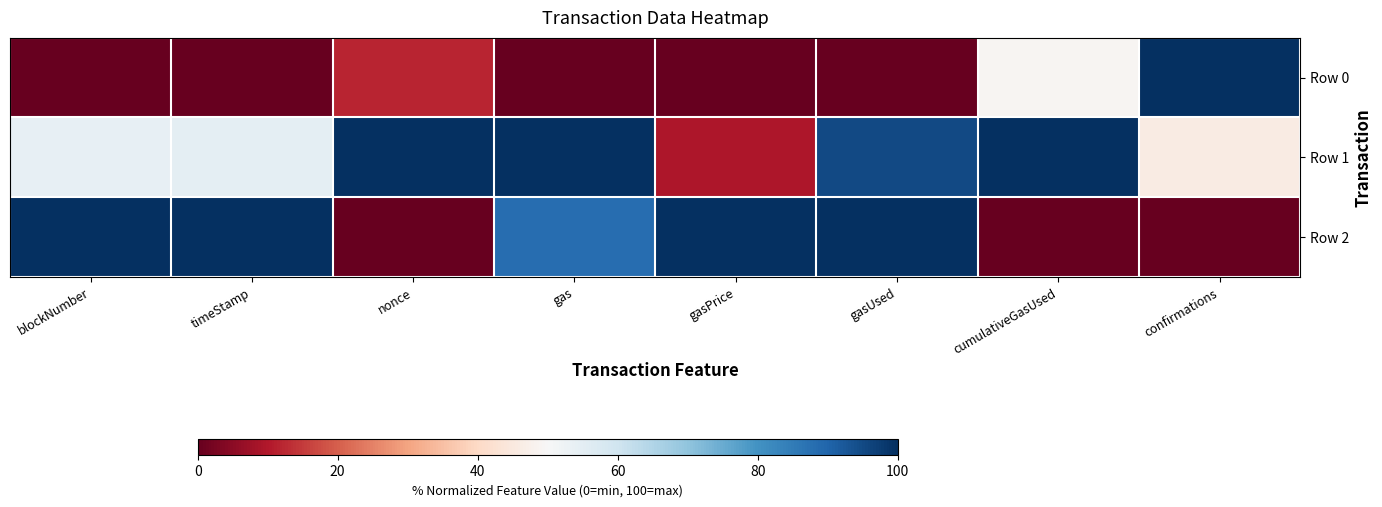

Which series has the largest total across all categories?

Row 1